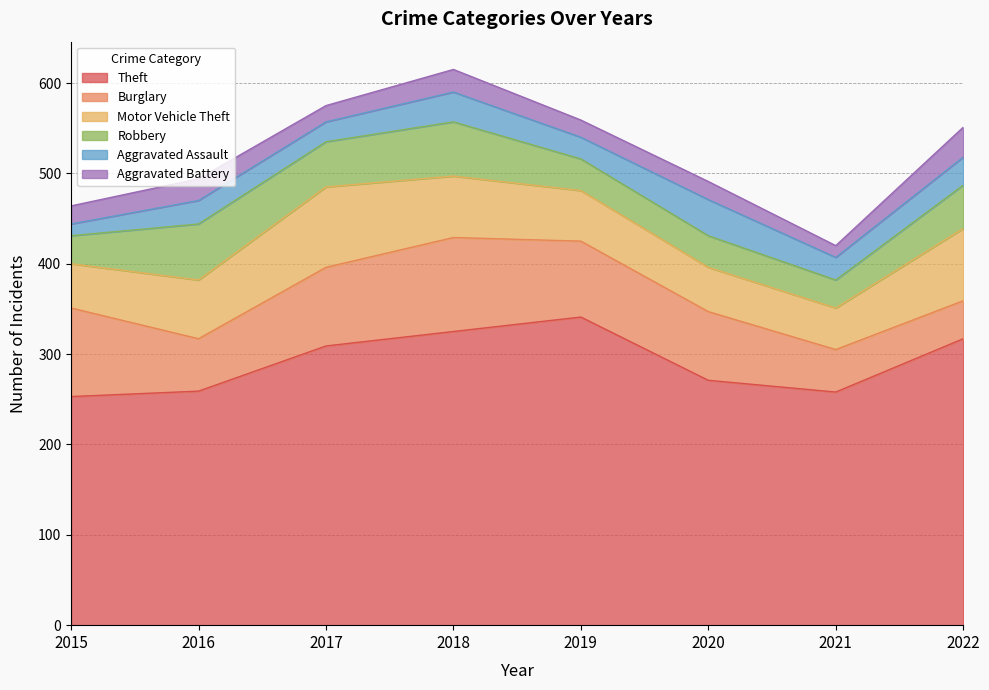

In Motor Vehicle Theft, how many points are lower than both neighbors (excluding endpoints)?

1